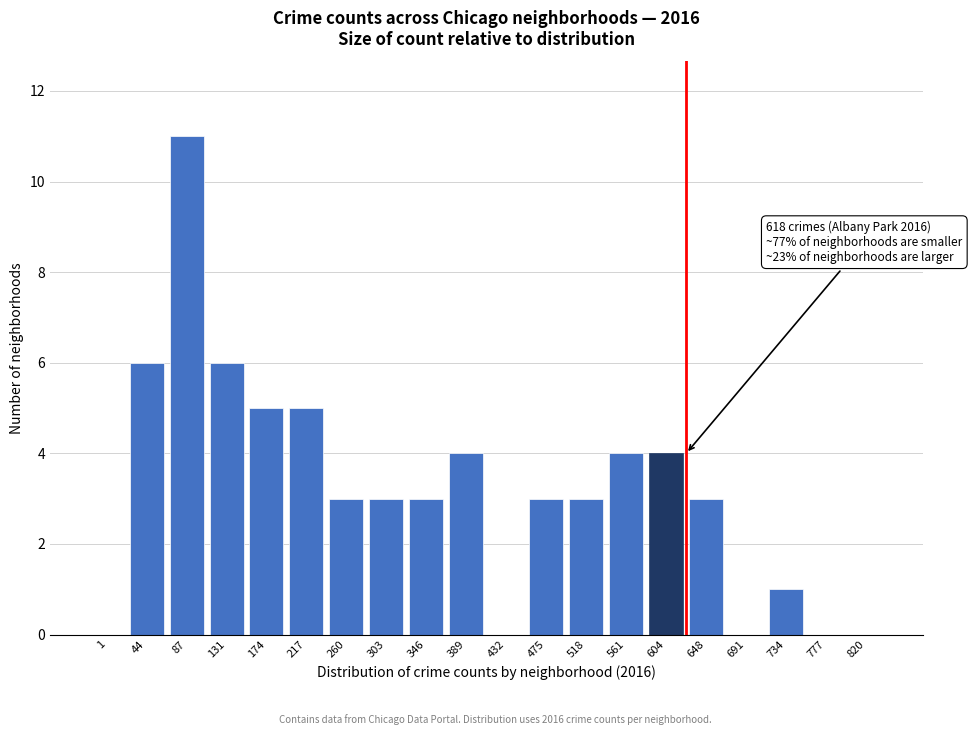

Reading left to right, what are all the values shown in this chart?

1=0	44=6	87=11	131=6	174=5	217=5	260=3	303=3	346=3	389=4	432=0	475=3	518=3	561=4	604=4	648=3	691=0	734=1	777=0	820=0